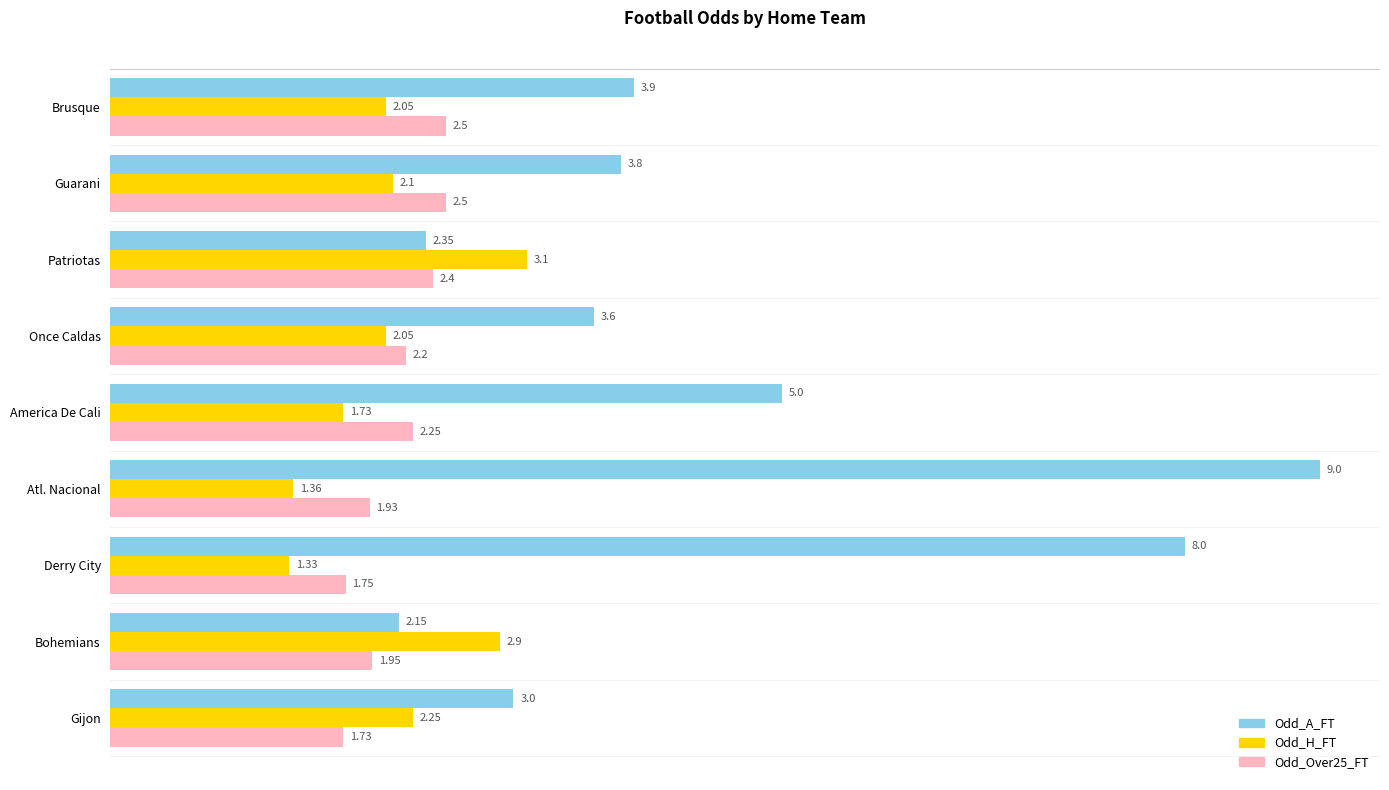

Where is Odd_A_FT nearest to the value 5?

America De Cali